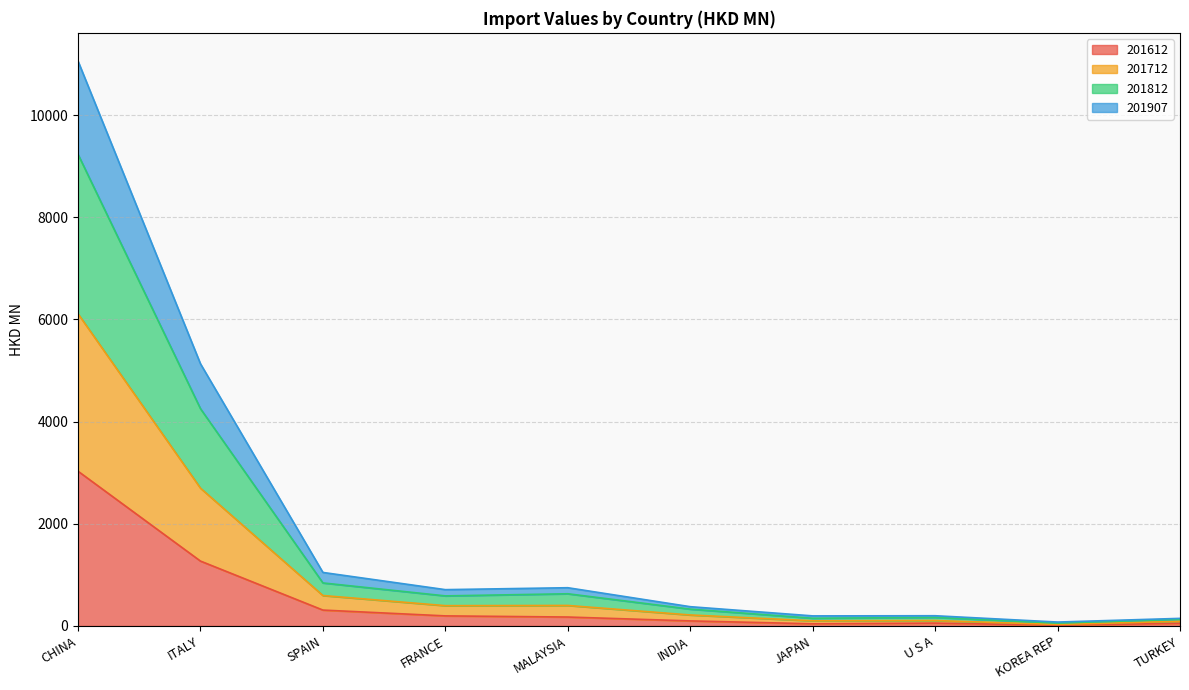

At which label does 201612 first exceed 174?

CHINA